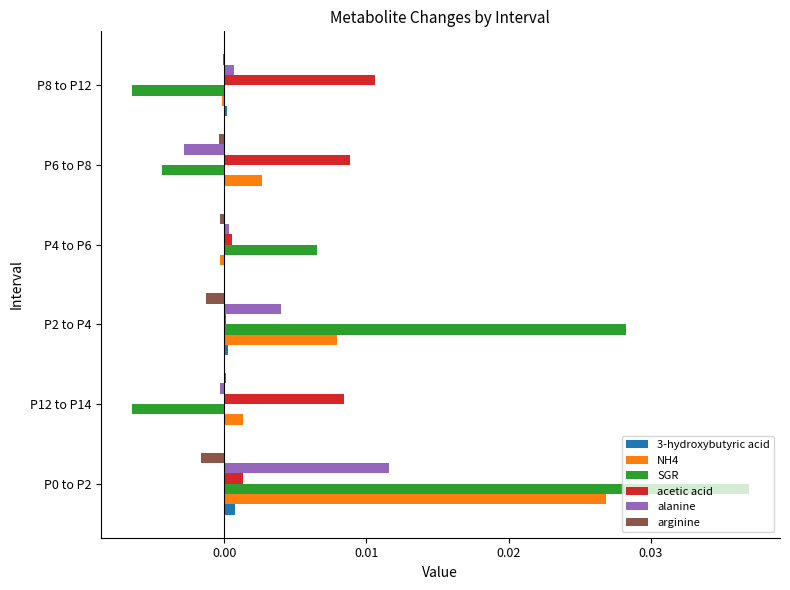

Is it true that 3-hydroxybutyric acid equals 0.0 at P0 to P2?

True